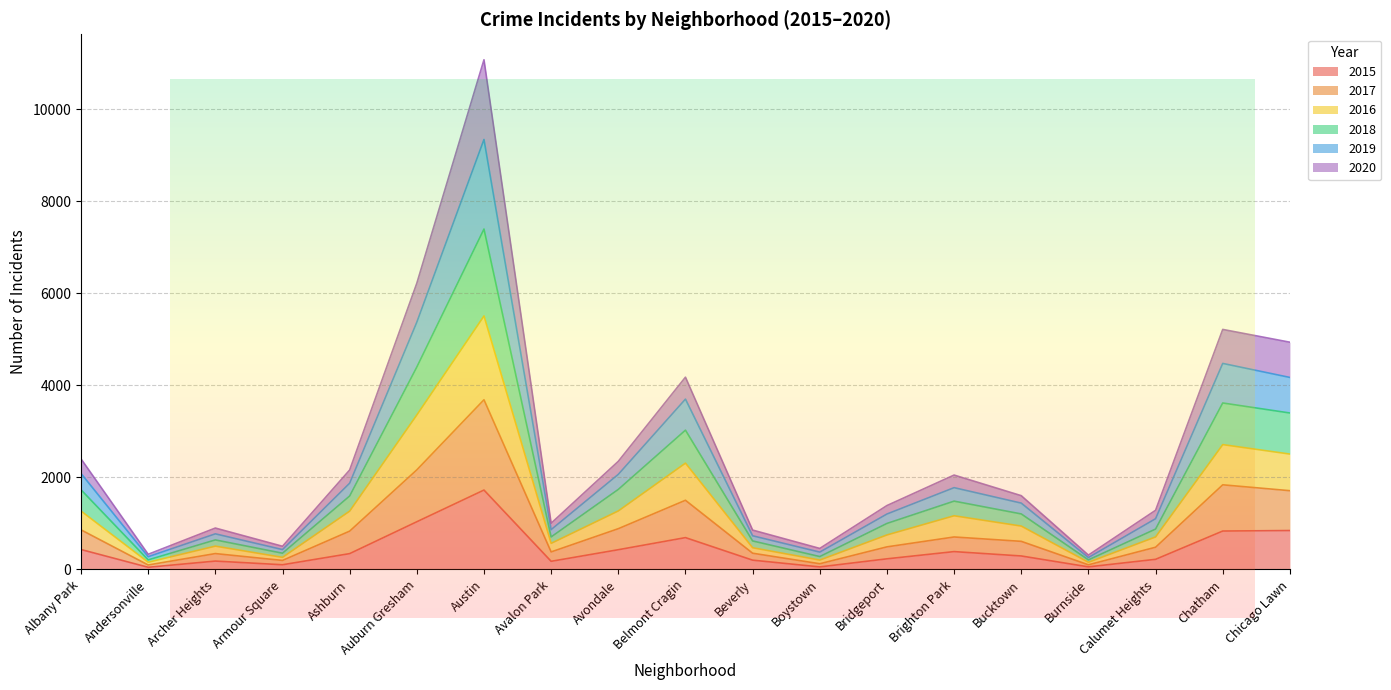

Which series has the widest spread of values?

2018